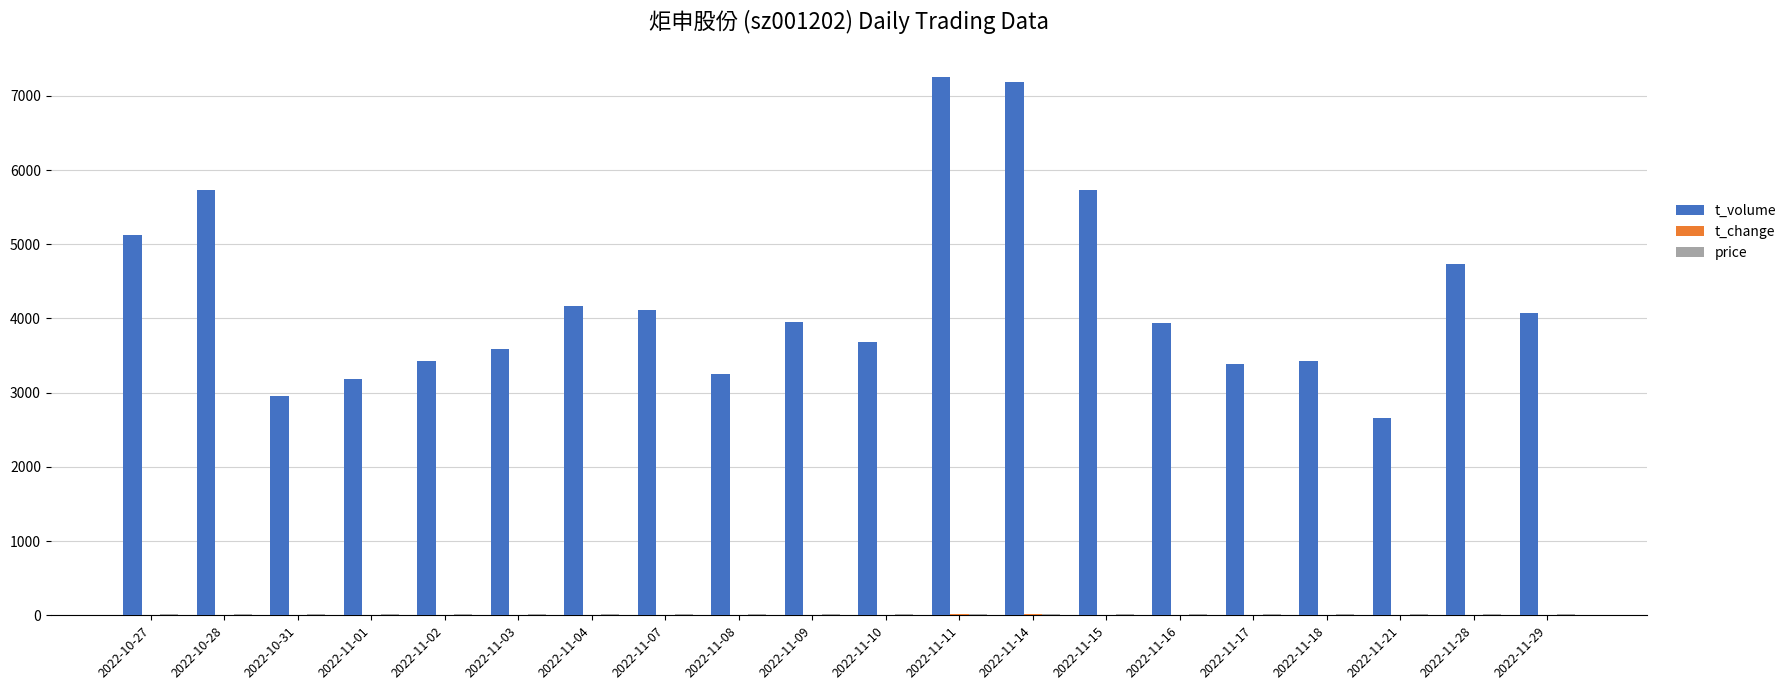

Is it true that t_volume equals 3937.0 at 2022-11-16?

True